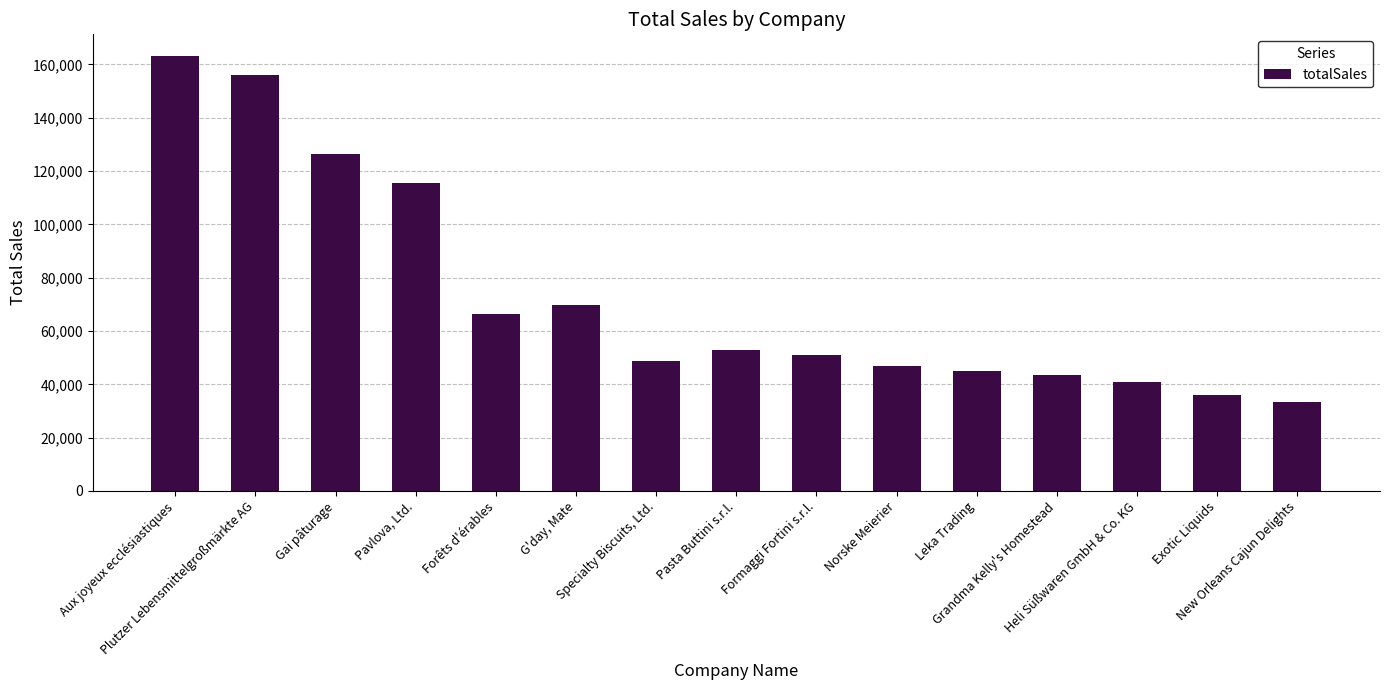

What is the value of the 4th bar from the left?

115386.1